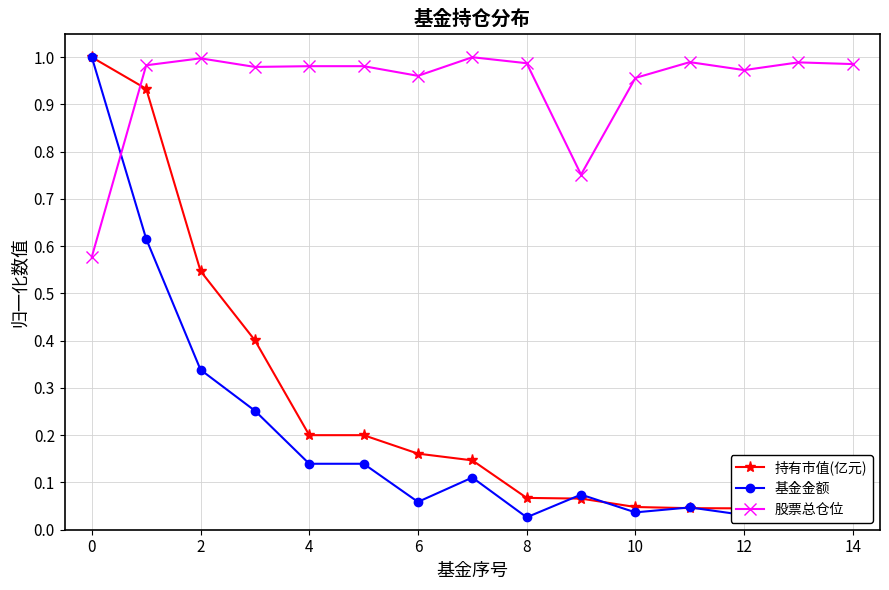

What is the average value of the 持有市值(亿元) series?

0.3